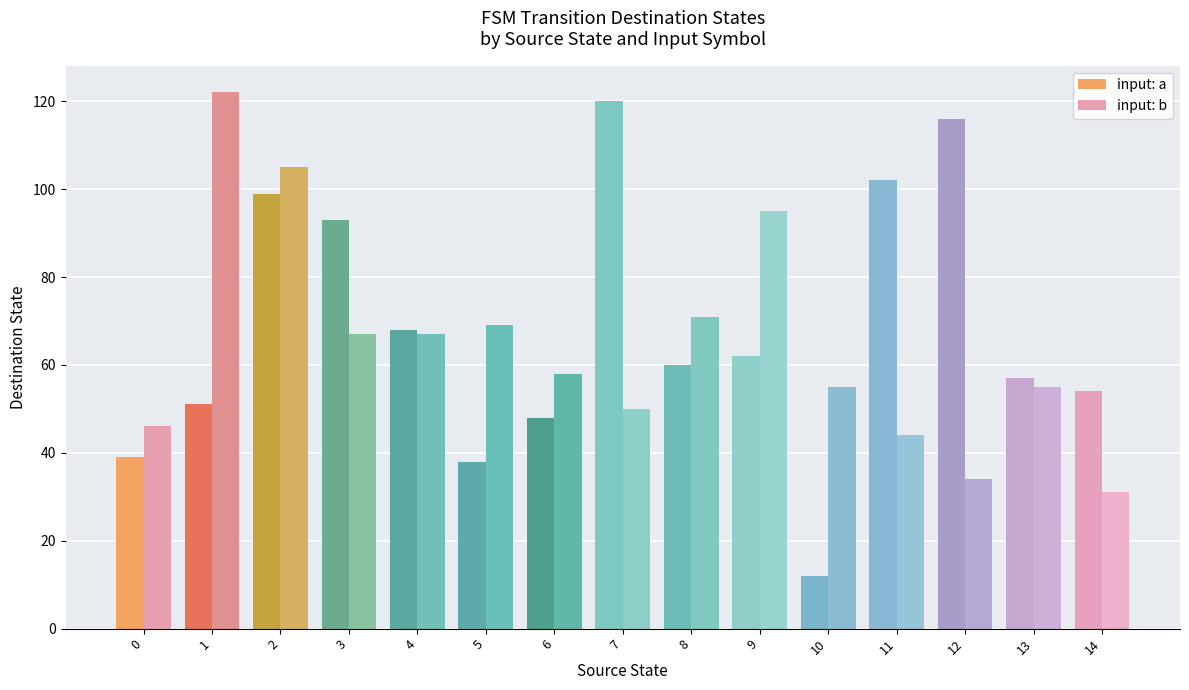

Reading left to right, extract all data points from this chart.

input: a: 39	51	99	93	68	38	48	120	60	62	12	102	116	57	54
input: b: 46	122	105	67	67	69	58	50	71	95	55	44	34	55	31